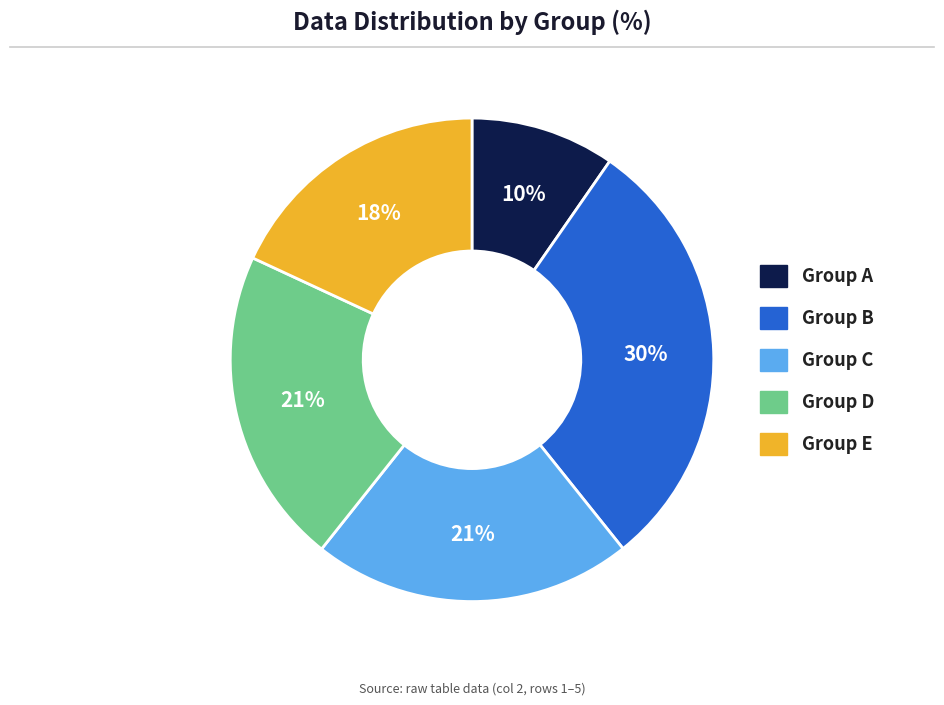

How many segments does this pie chart have?

5